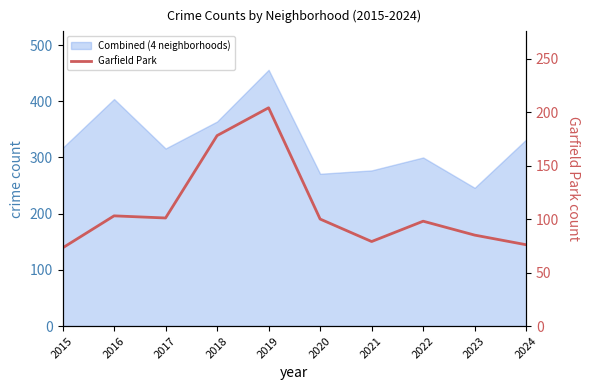

Which has a higher value, 2024 or 2018?

2018